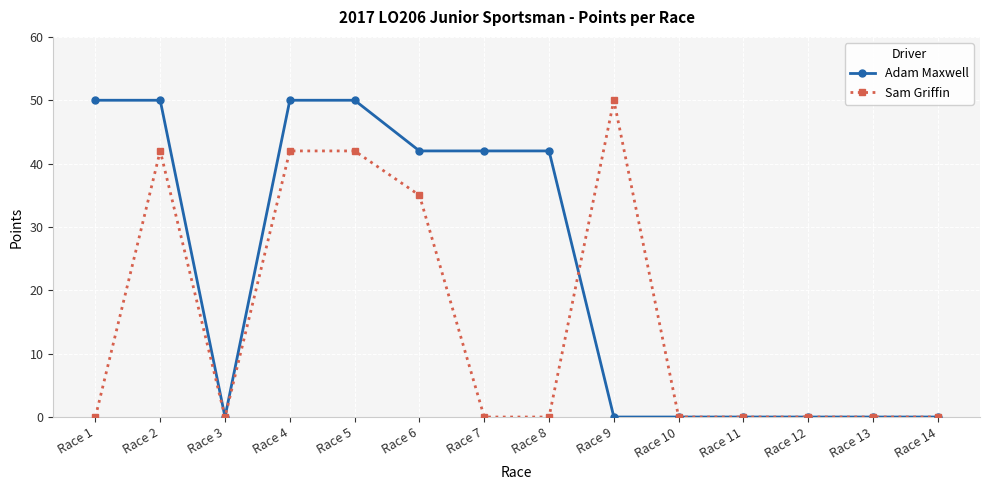

Where is Sam Griffin nearest to the value 25?

Race 6